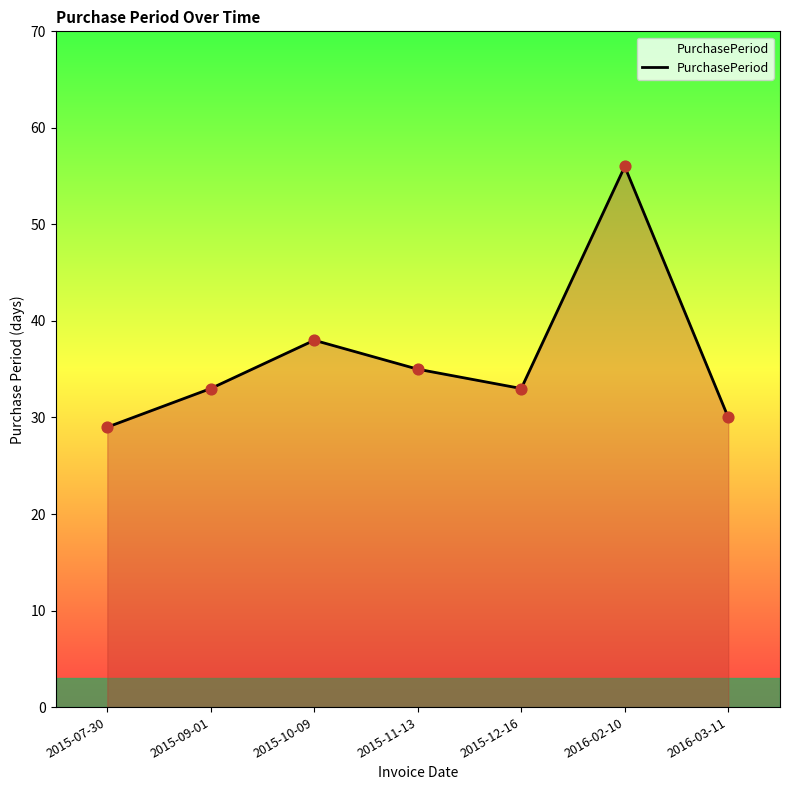

What is the change in value from 2015-09-01 to 2015-10-09?

+5